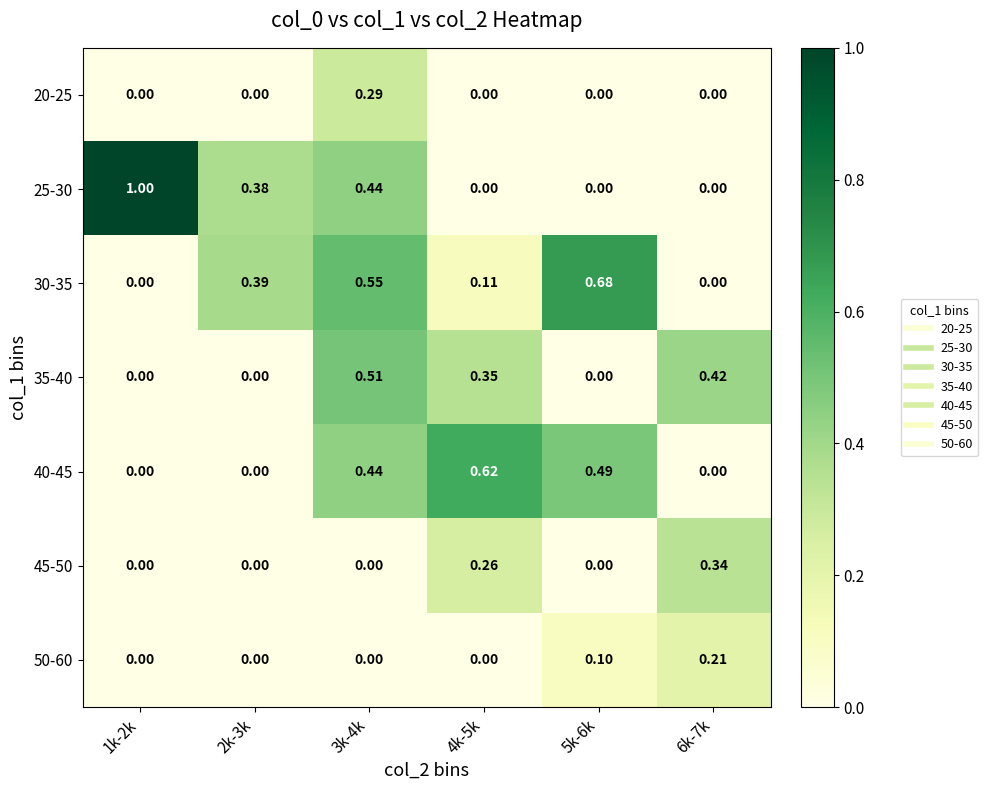

List the series in order of their peak value, lowest first.

50-60, 20-25, 45-50, 35-40, 40-45, 30-35, 25-30